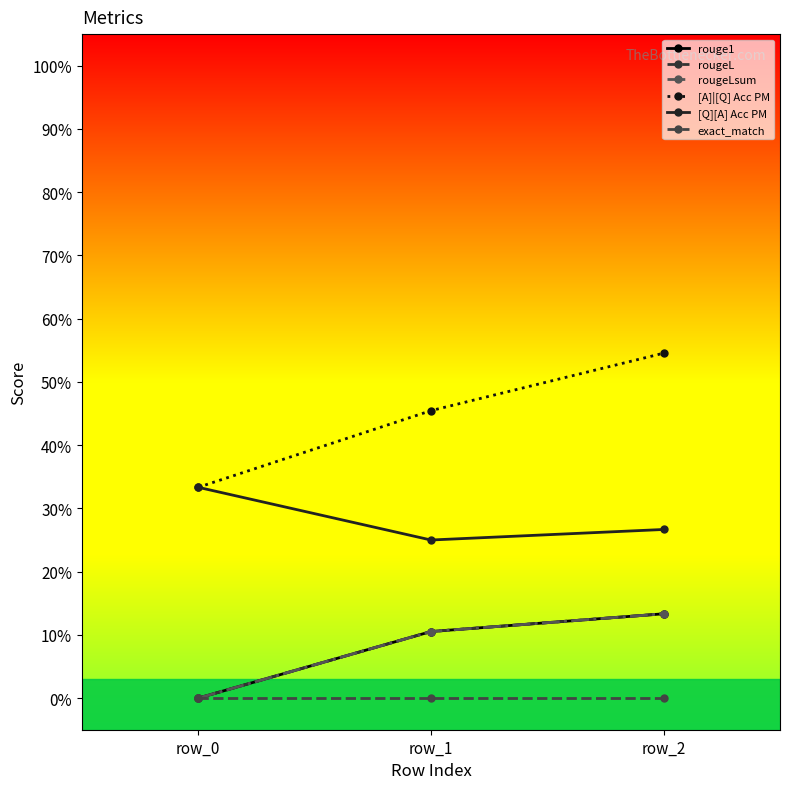

True or false: rougeLsum has a value of -0.1 at row_0.

False